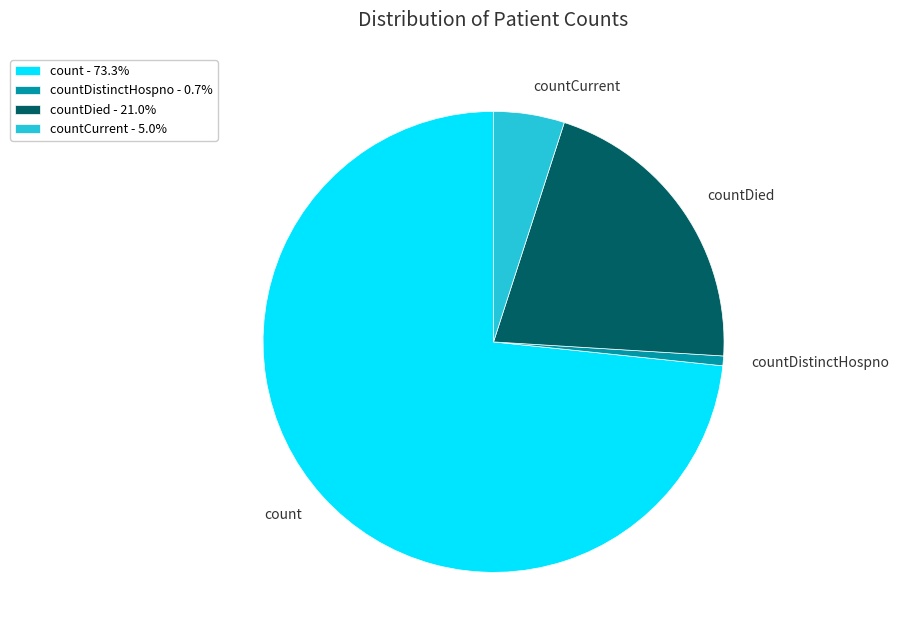

Does count represent more than half of the total?

Yes